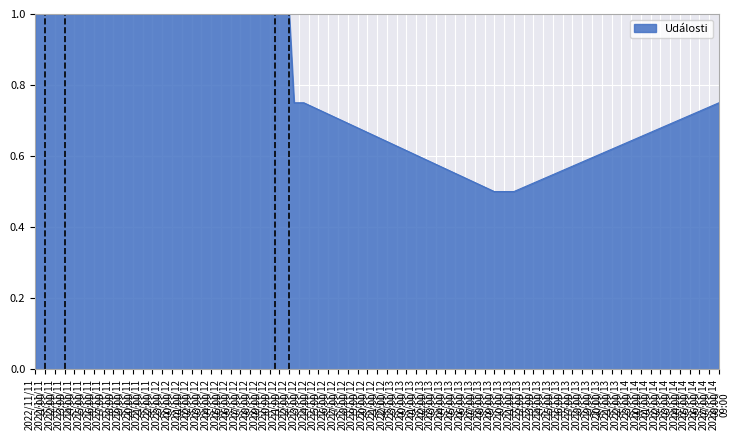

What is the difference between the maximum and minimum values?

0.5